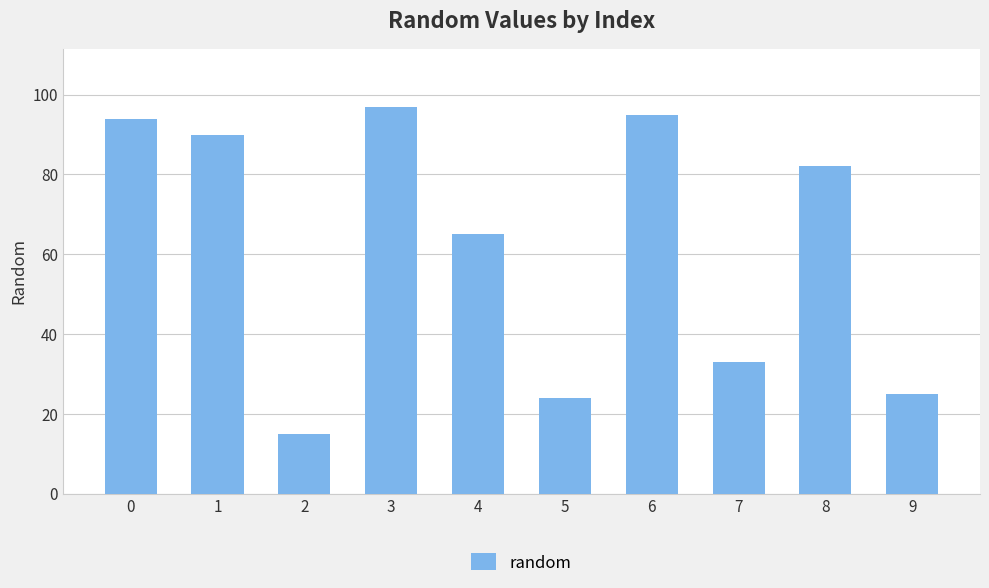

What is the change in value from 2 to 6?

+80